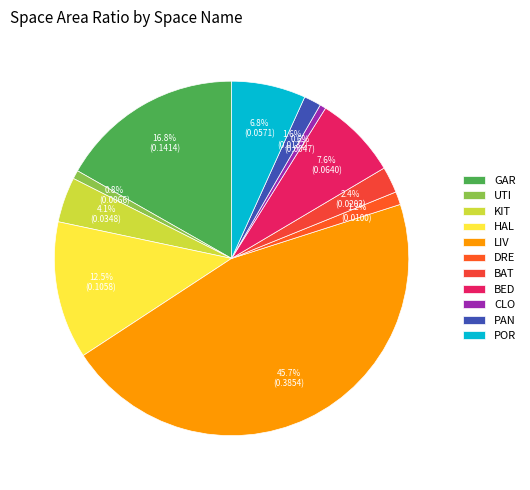

How many segments does this pie chart have?

11